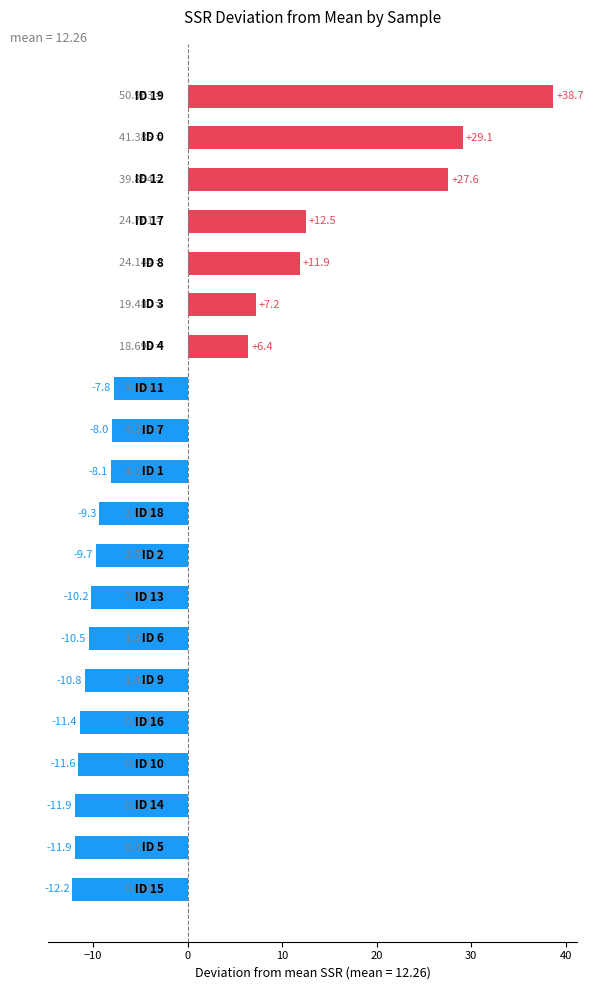

What is the difference between the maximum and minimum values?

50.9